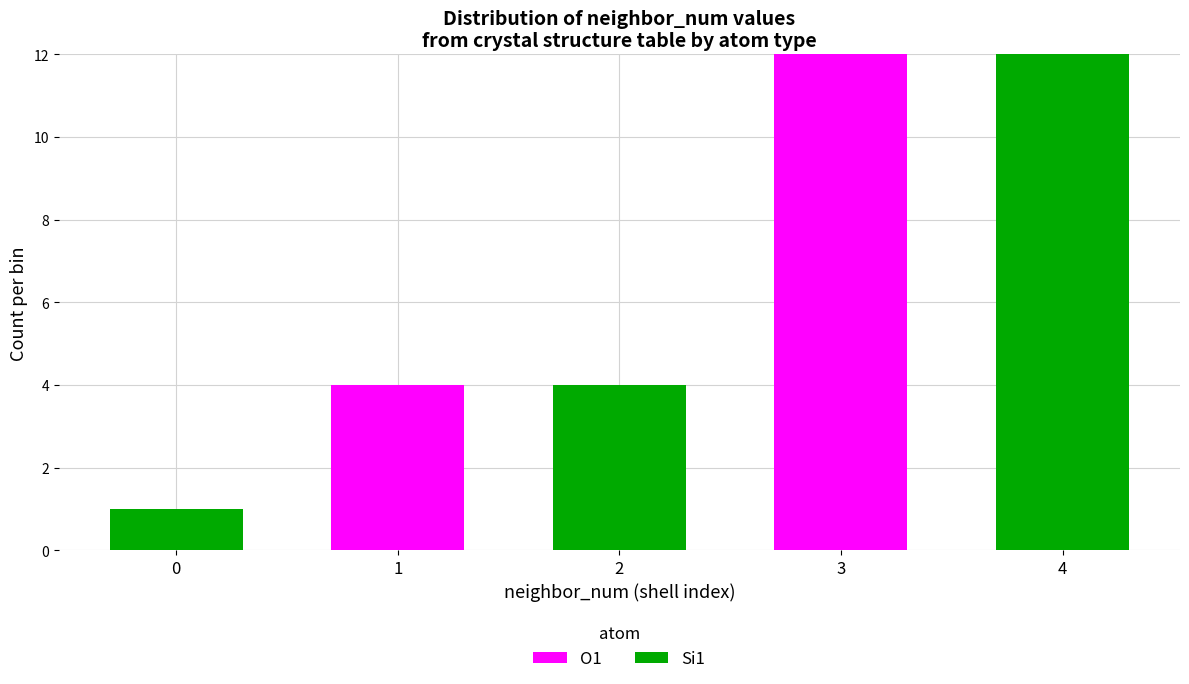

Reading left to right, what are the values for O1?

0=0	1=4	2=0	3=12	4=0